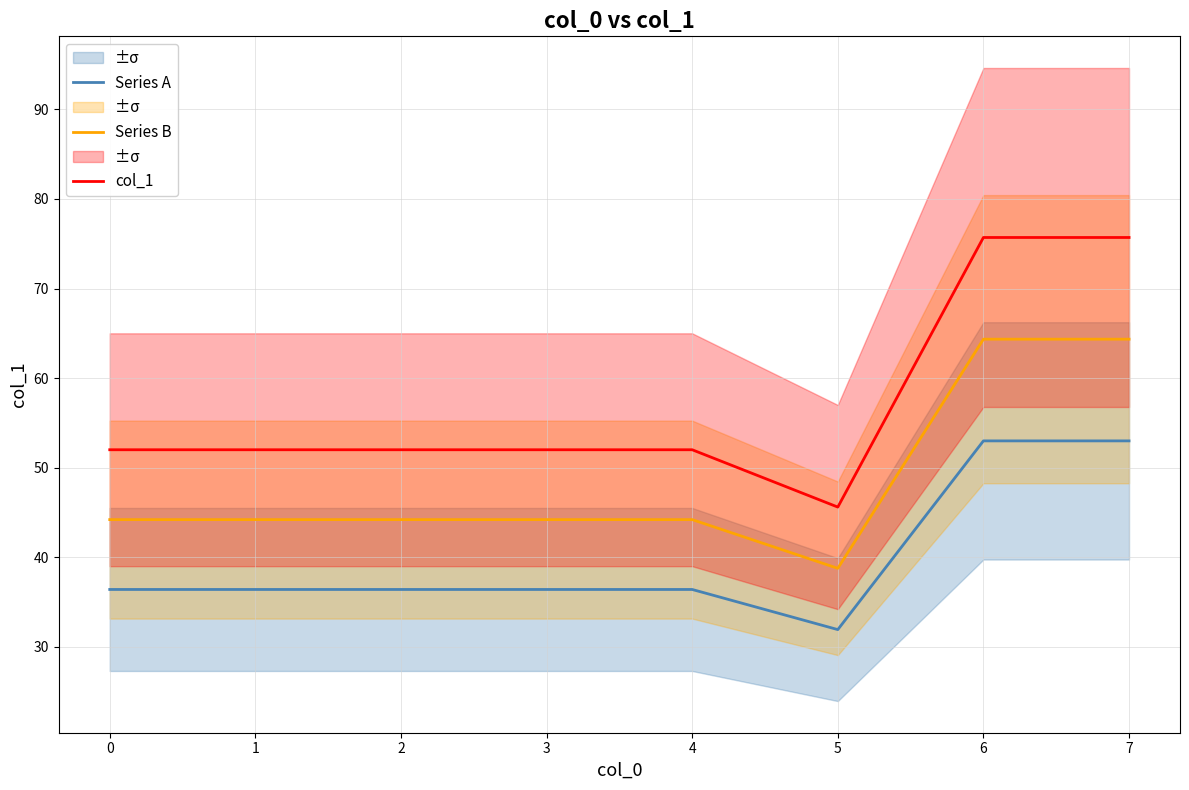

Does the chart have visible grid lines?

Yes